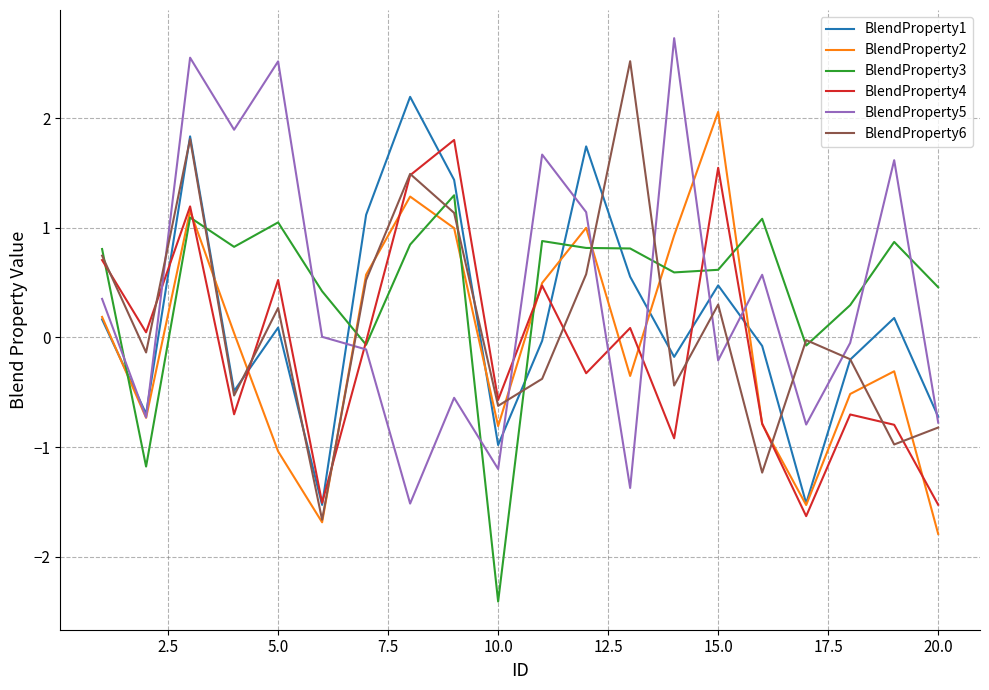

What is the maximum value shown in the chart?

2.7